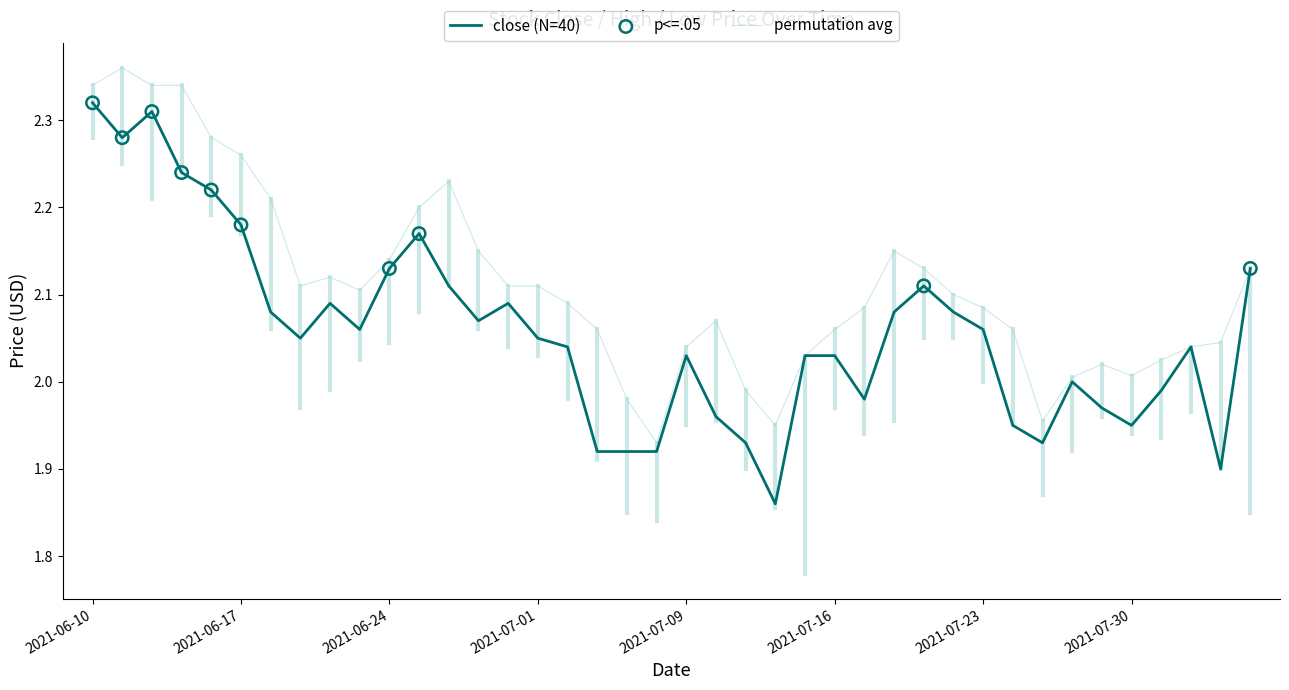

At how many categories does at least one series exceed 1?

40